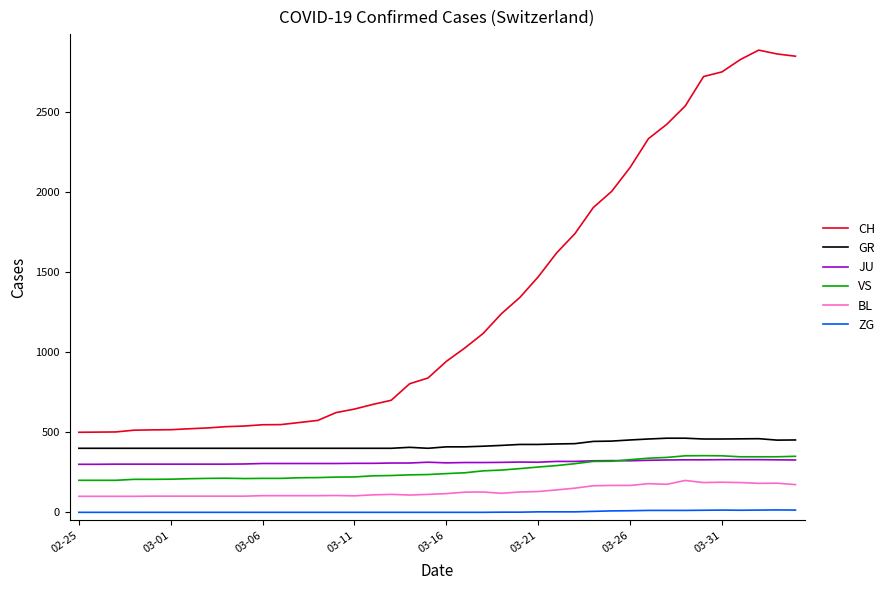

What is the greatest value displayed?

2887